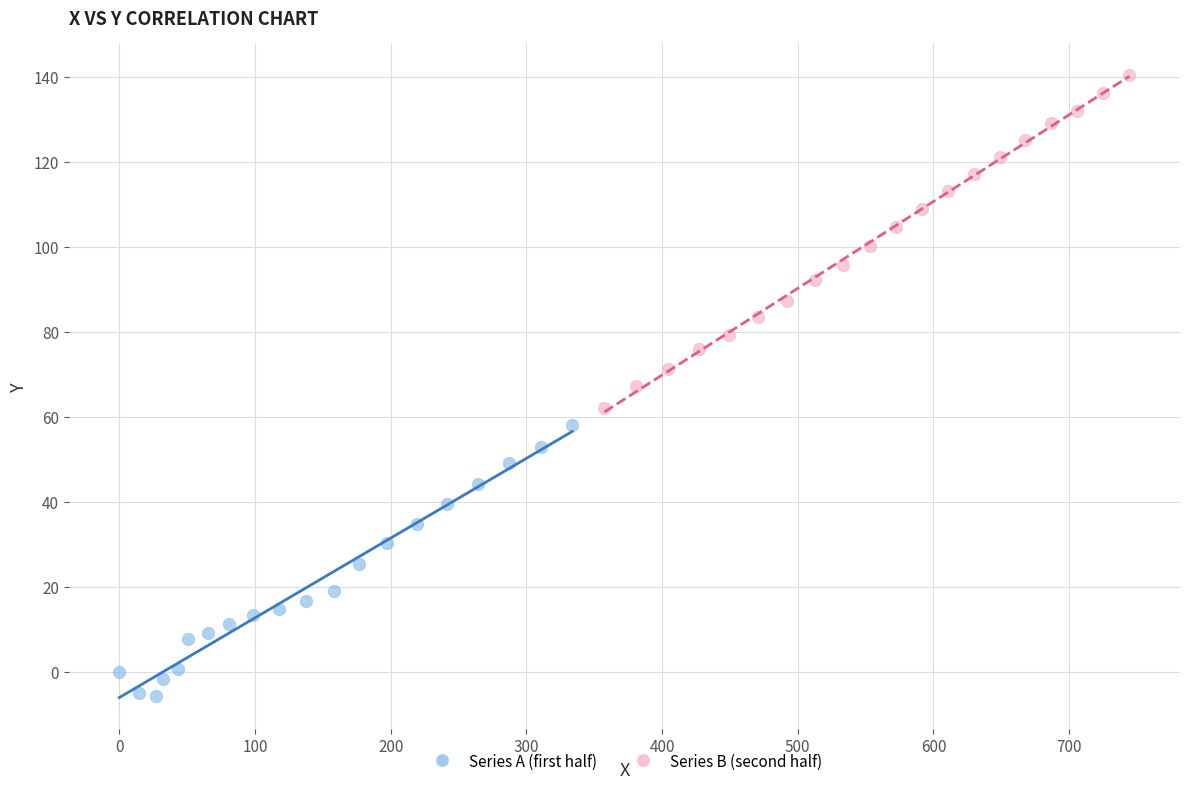

What are all the series names shown in the legend?

Series A (first half), Series B (second half)